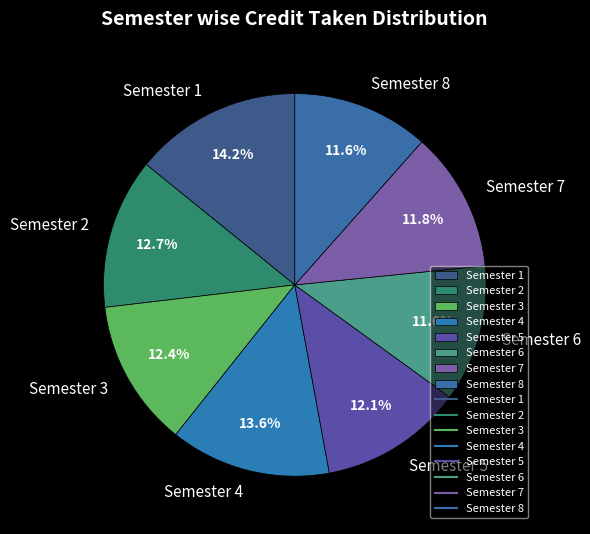

To the nearest percent, what portion does Semester 5 represent?

12%